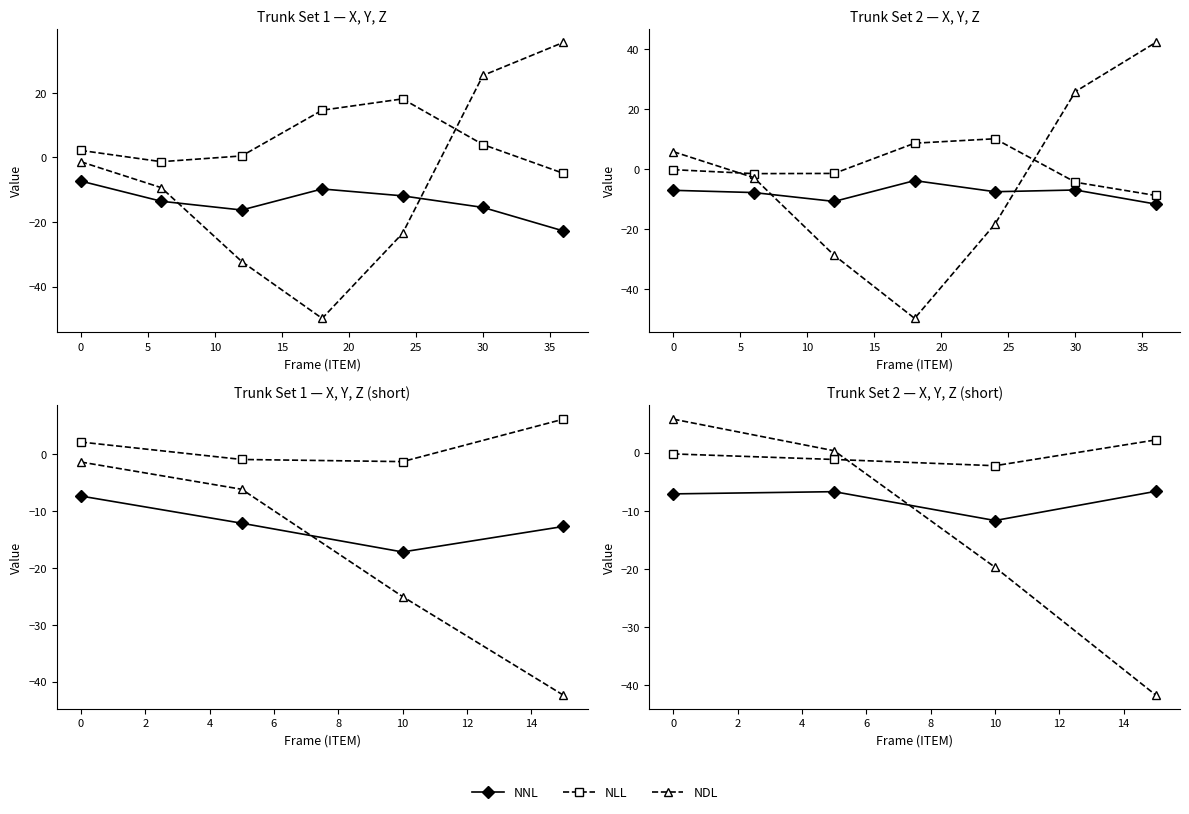

What is the sum of all NLL values?

-1.5